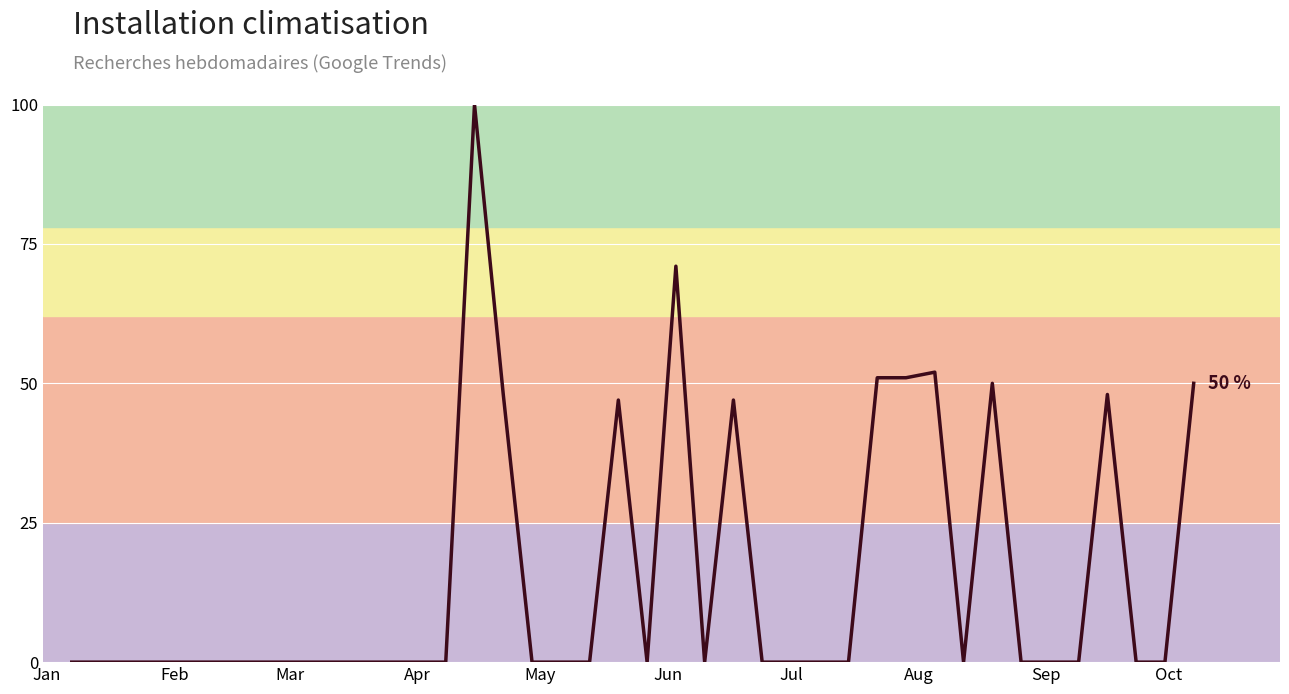

What is the difference between the maximum and minimum values?

100